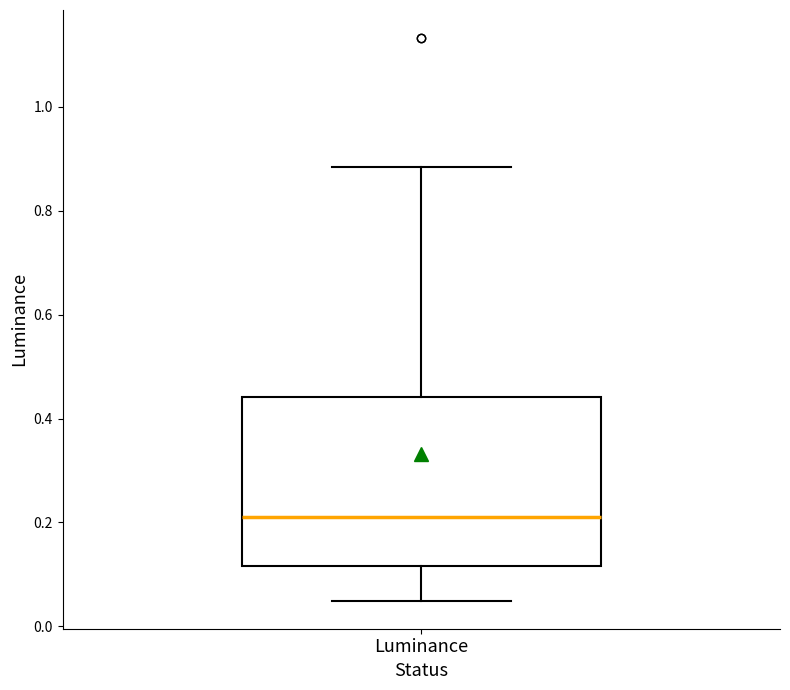

Read this box plot against the y-axis: the position of the median line, the range covered by the box, and the ends of both whiskers. The values are not printed on the chart, so give them approximately, as read against the axis.

median 0.22, box 0.12 to 0.44, whiskers 0.04 to 0.88